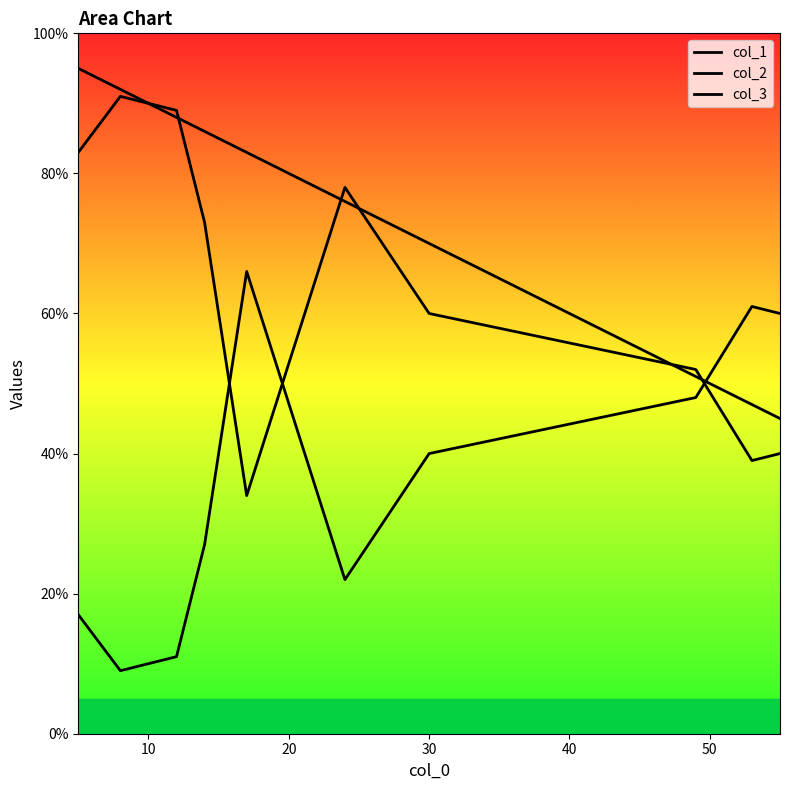

Which series ends up on top after the final intersection of col_2 and col_1?

col_2